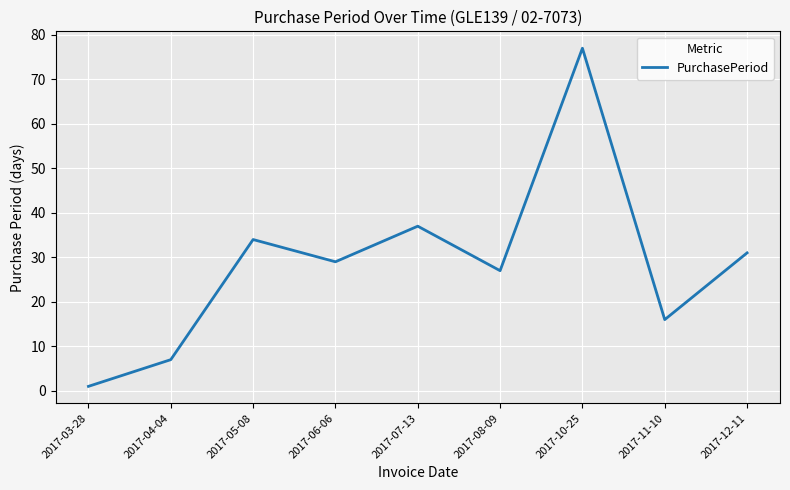

Rank the categories by value from highest to lowest.

2017-10-25, 2017-07-13, 2017-05-08, 2017-12-11, 2017-06-06, 2017-08-09, 2017-11-10, 2017-04-04, 2017-03-28